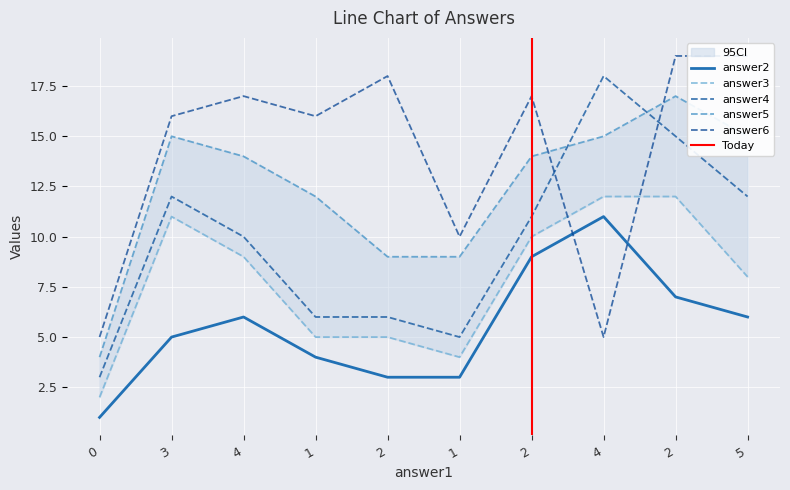

At which category does the chart reach its peak across all series?

2